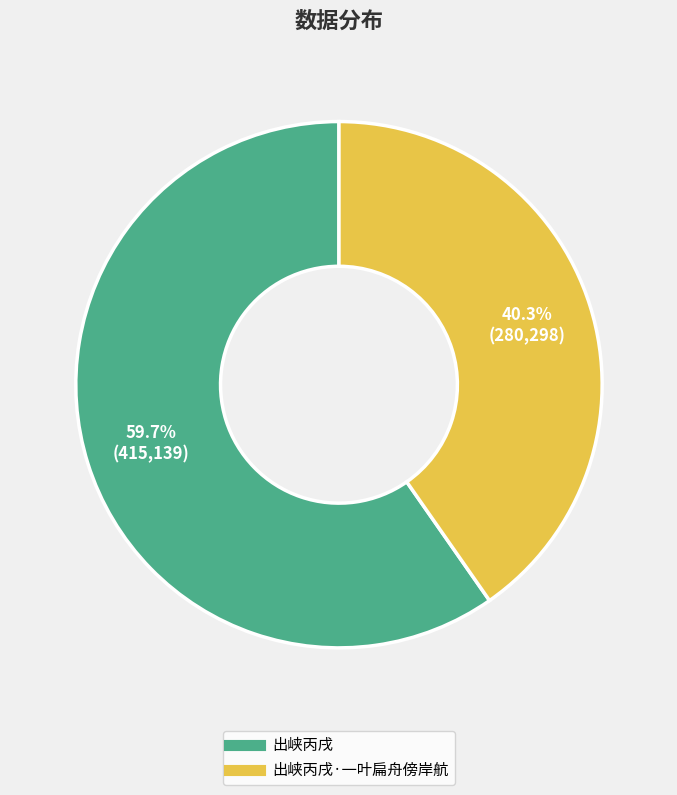

Does any single category account for the majority?

Yes